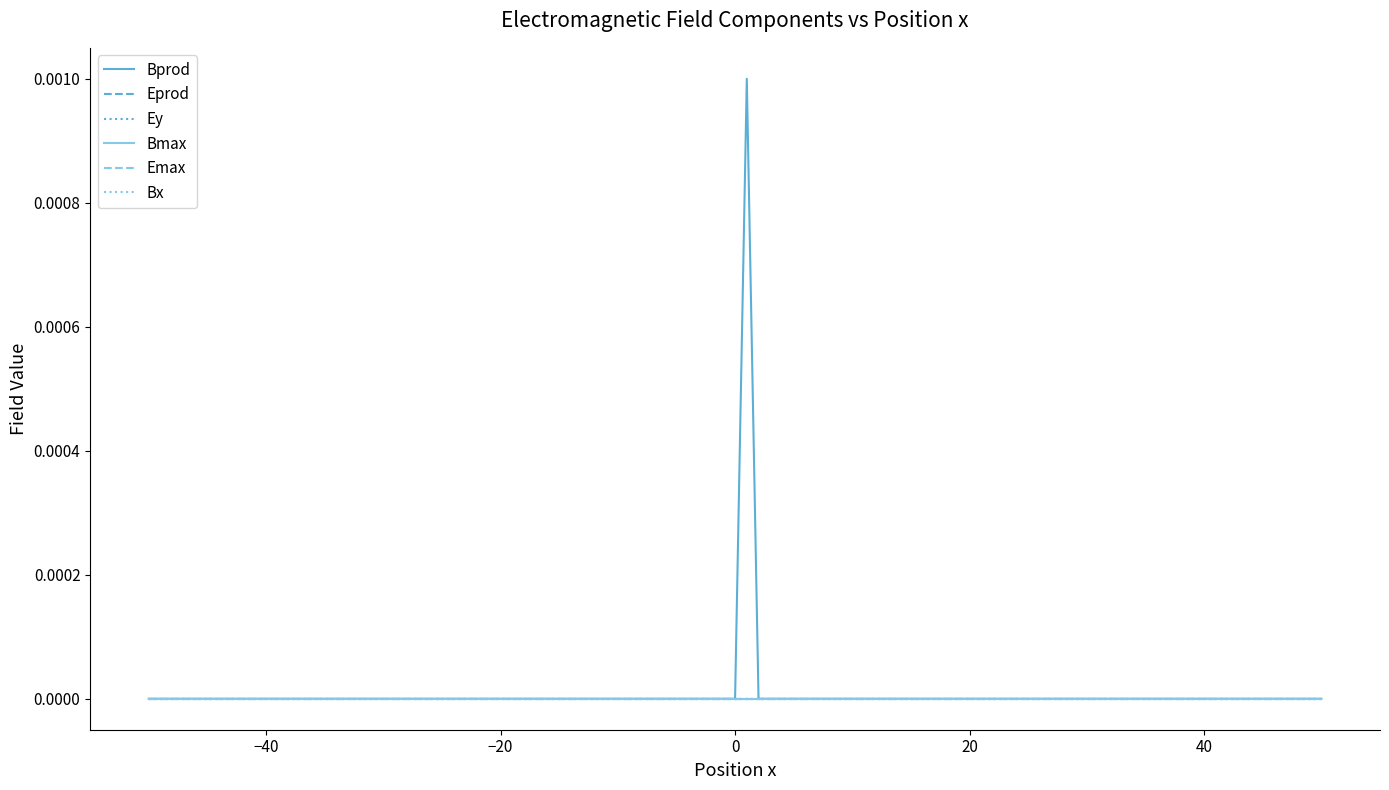

Does the chart have visible grid lines?

No